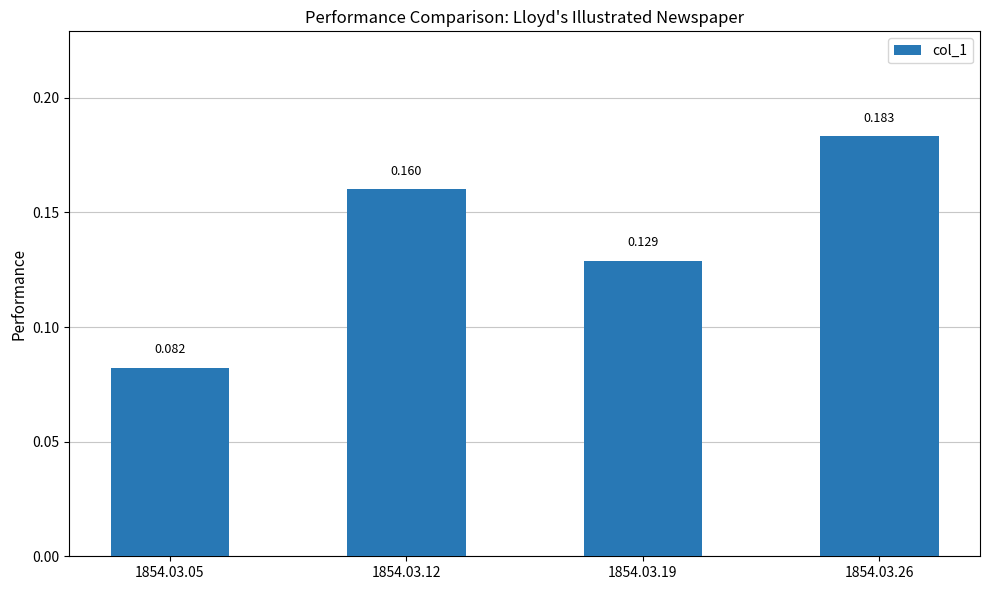

List the labels in order of value, smallest first.

1854.03.05, 1854.03.19, 1854.03.12, 1854.03.26